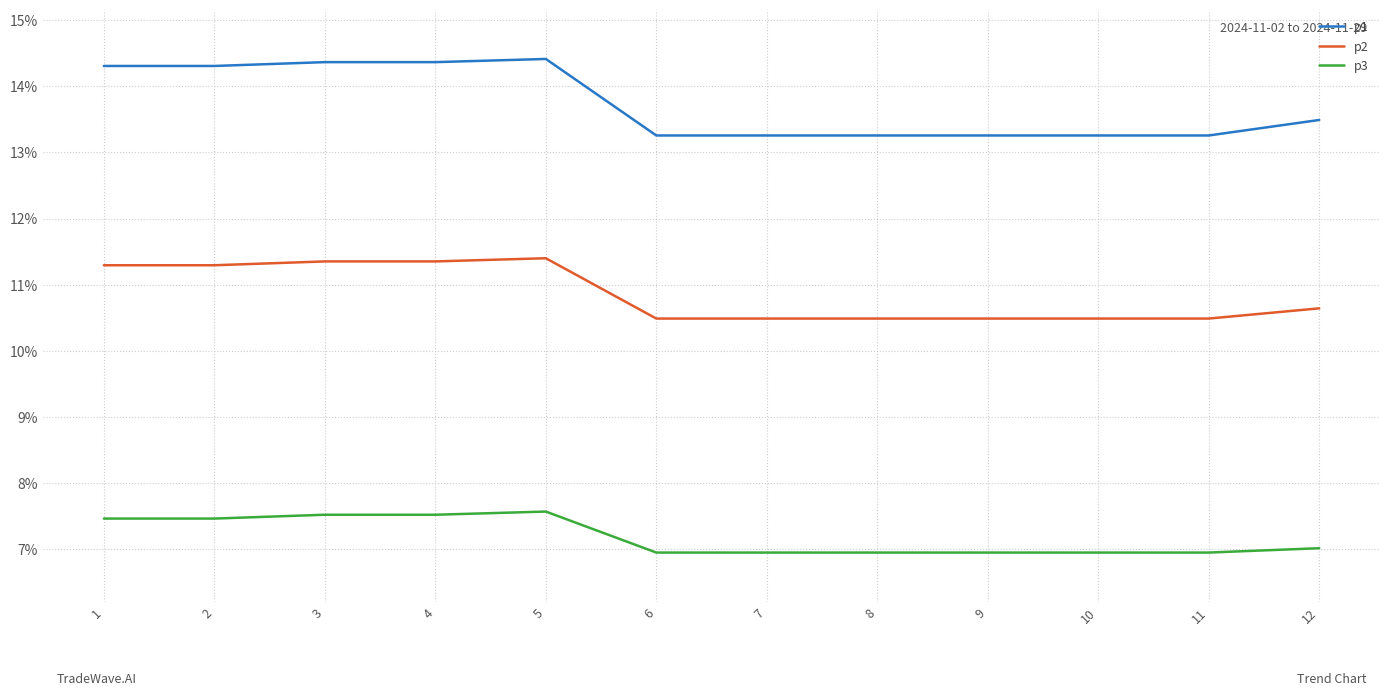

True or false: p1 and p2 cross at least once.

False